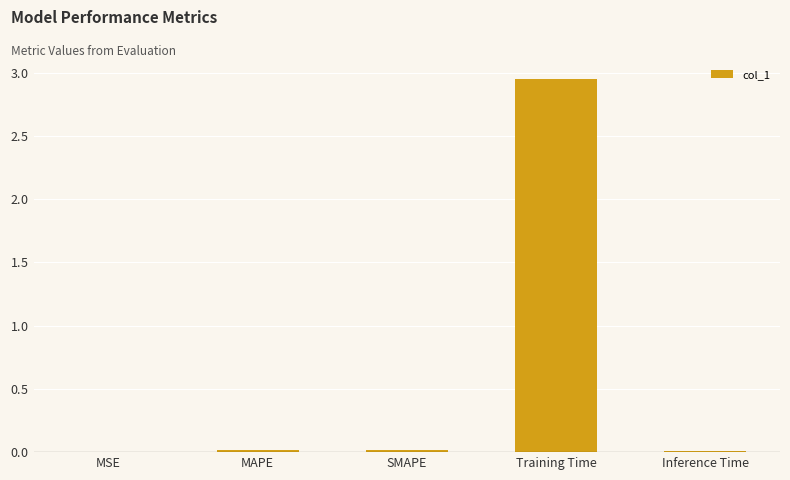

Are the bars horizontal?

No